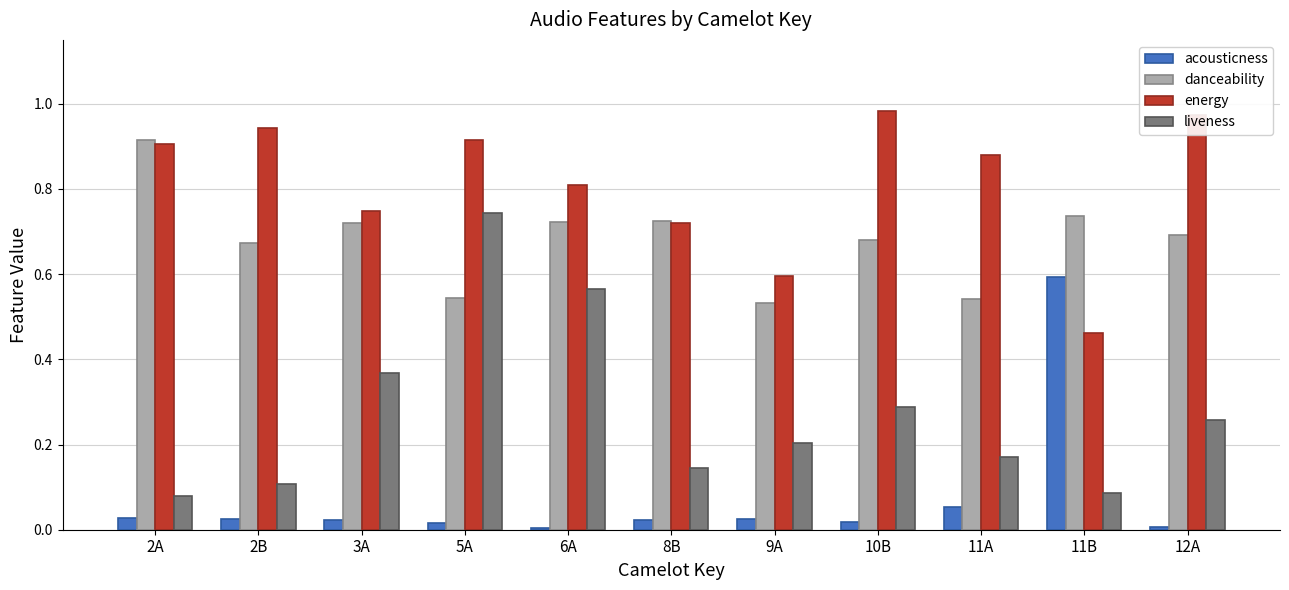

What is the difference between the highest and lowest values at 6A?

0.8